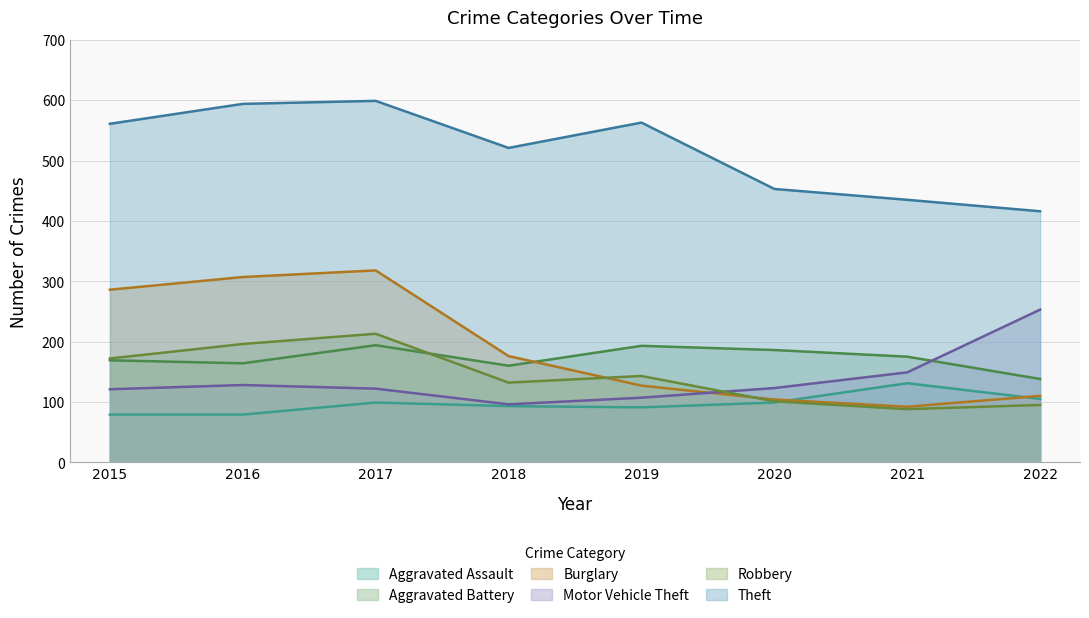

Reading left to right, transcribe all the data shown in this chart.

Aggravated Assault: 79	79	99	93	91	99	131	105
Aggravated Battery: 169	164	194	160	193	186	175	138
Burglary: 286	307	318	176	127	104	92	110
Motor Vehicle Theft: 121	128	122	96	107	123	149	253
Robbery: 172	196	213	132	143	101	88	95
Theft: 561	594	599	521	563	453	435	416